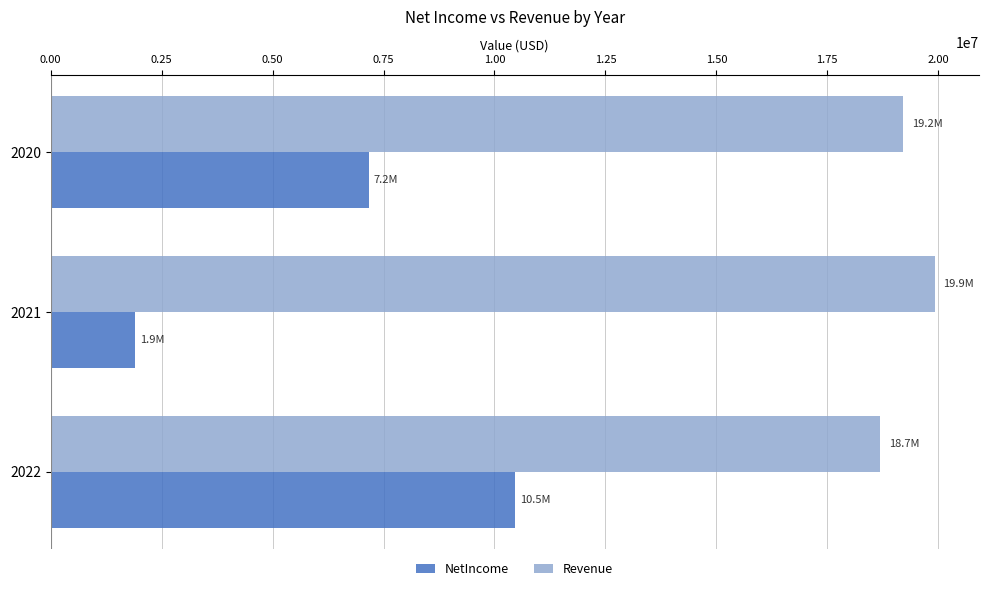

What is the maximum value for Revenue?

19917000